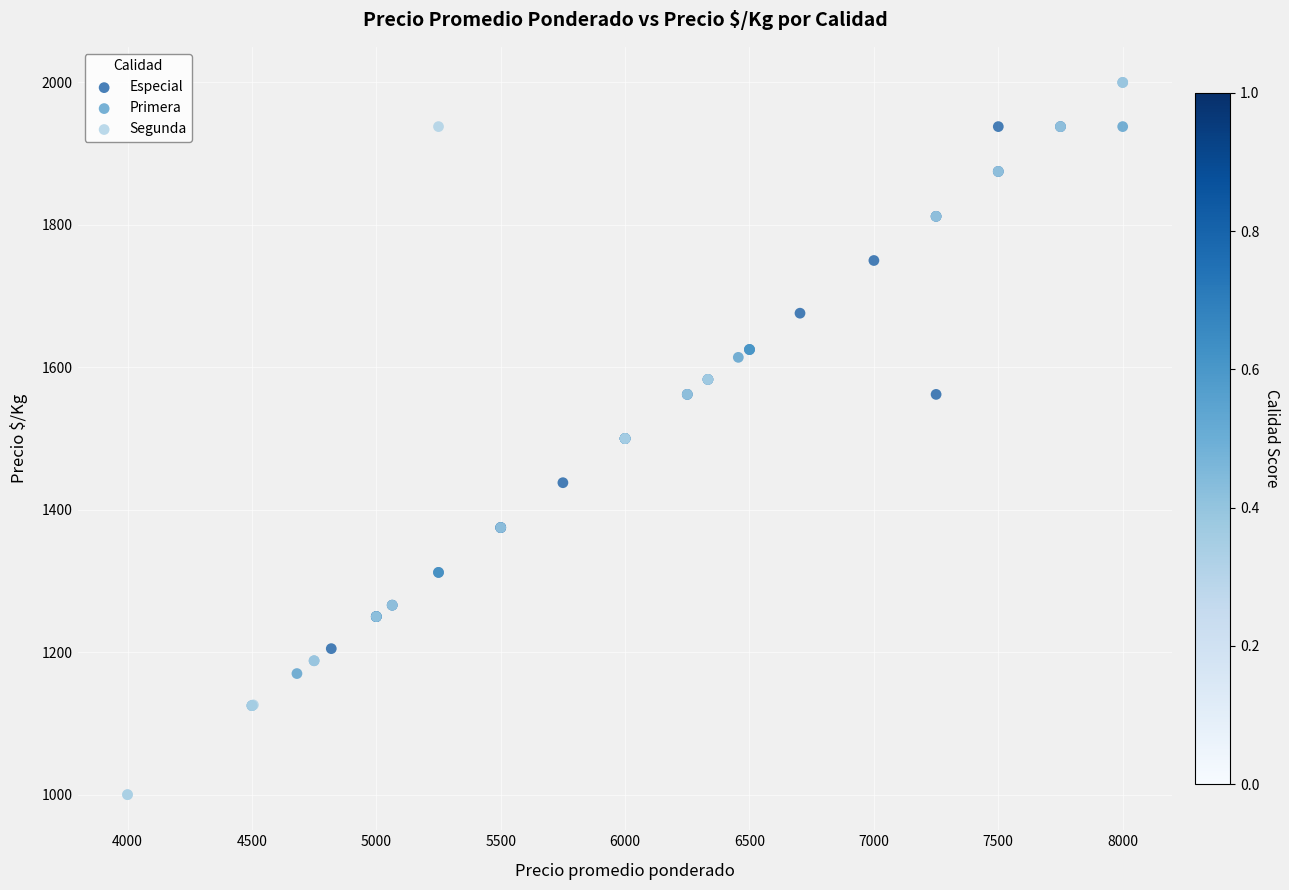

Which series contains the lowest Y value?

Segunda